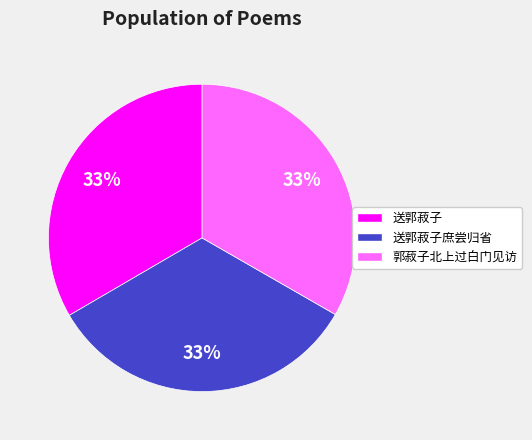

Is there any slice that represents more than half of the pie?

No